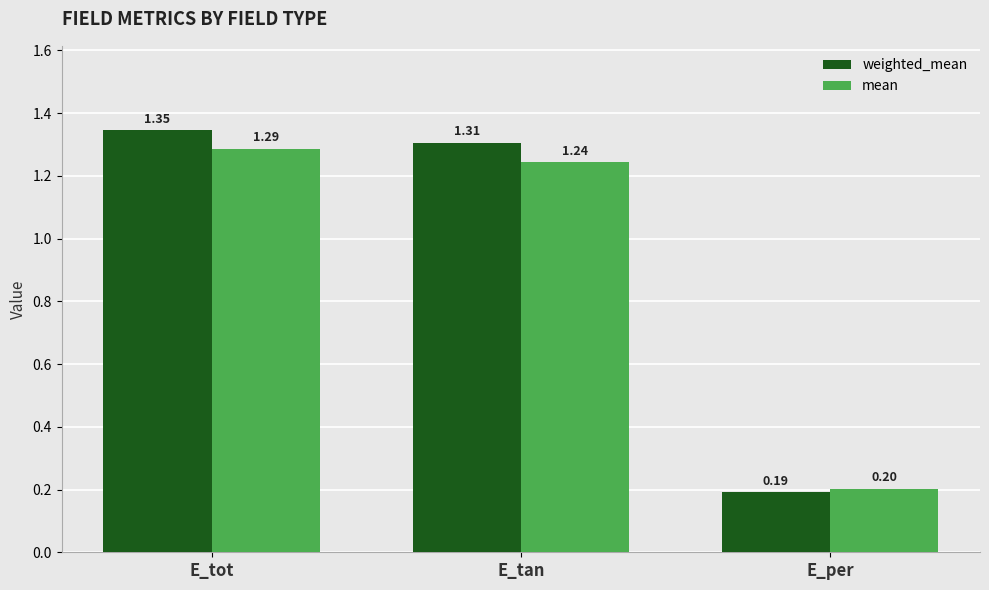

What is the total value across all series at E_per?

0.4